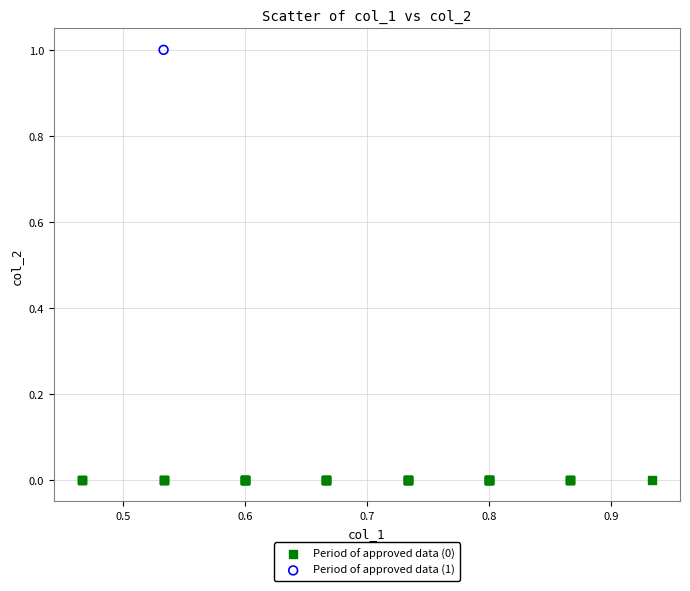

Which series contains the lowest Y value?

Period of approved data (0)